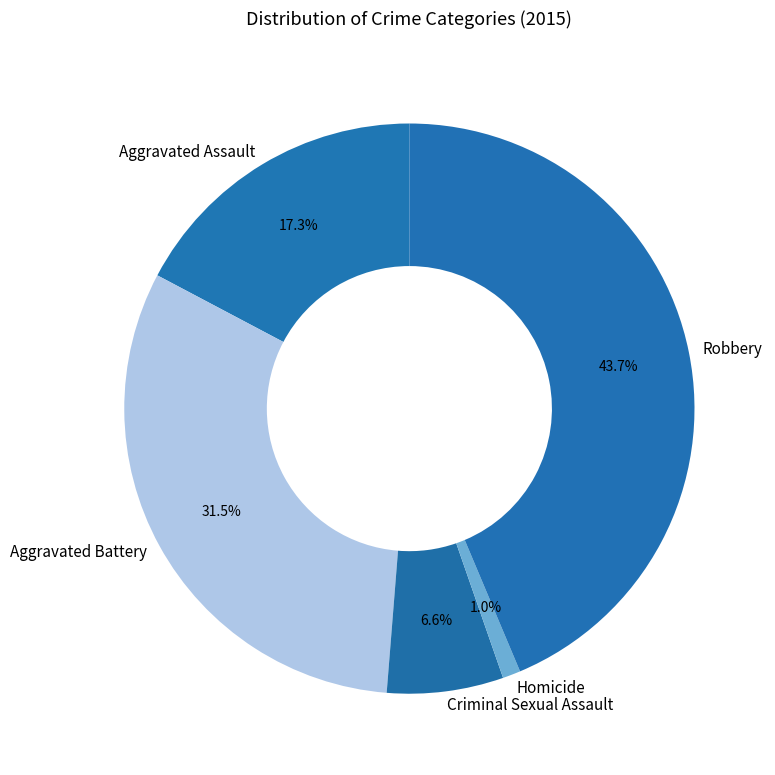

Which has a higher value, Criminal Sexual Assault or Robbery?

Robbery